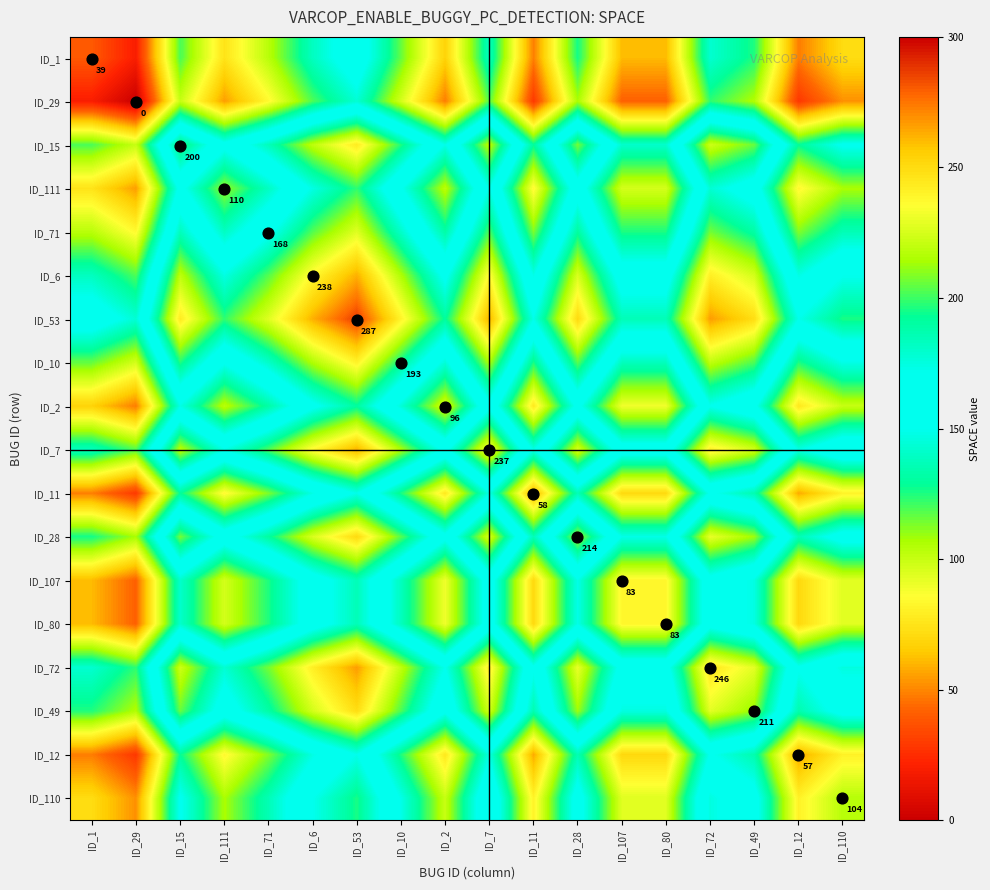

What value does the ID_49 series have at ID_107?

147.0